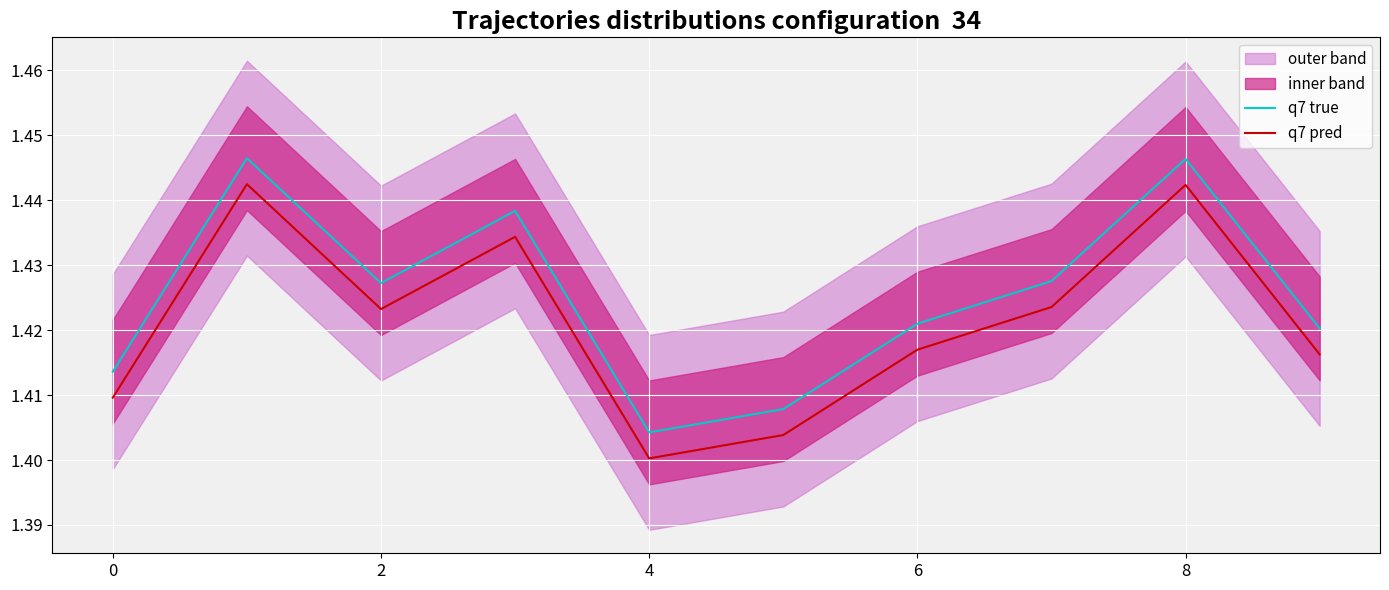

Count the q7 pred values in the range 1 to 2.

10